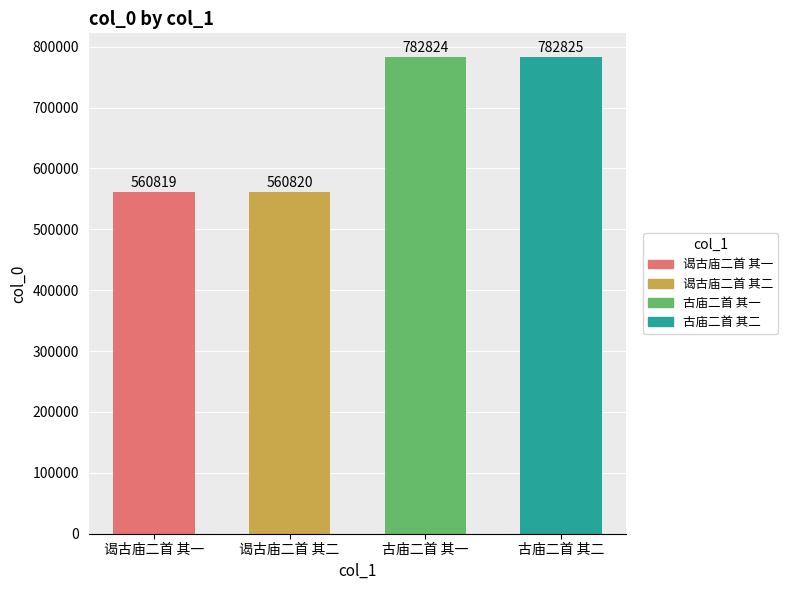

True or false: the data shows 560819 at 谒古庙二首 其一.

True